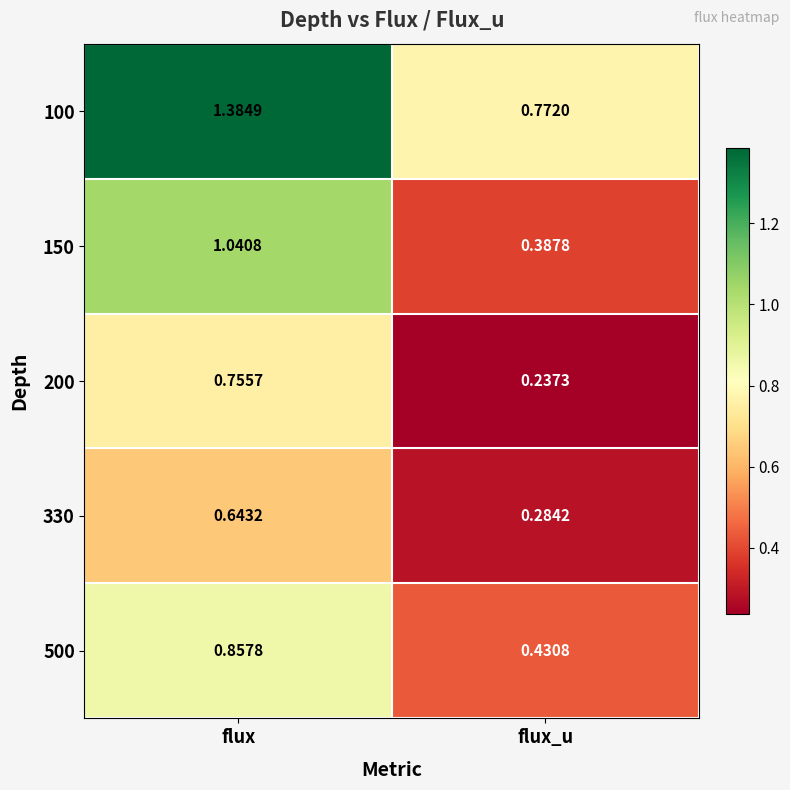

Which series has the largest total across all categories?

100